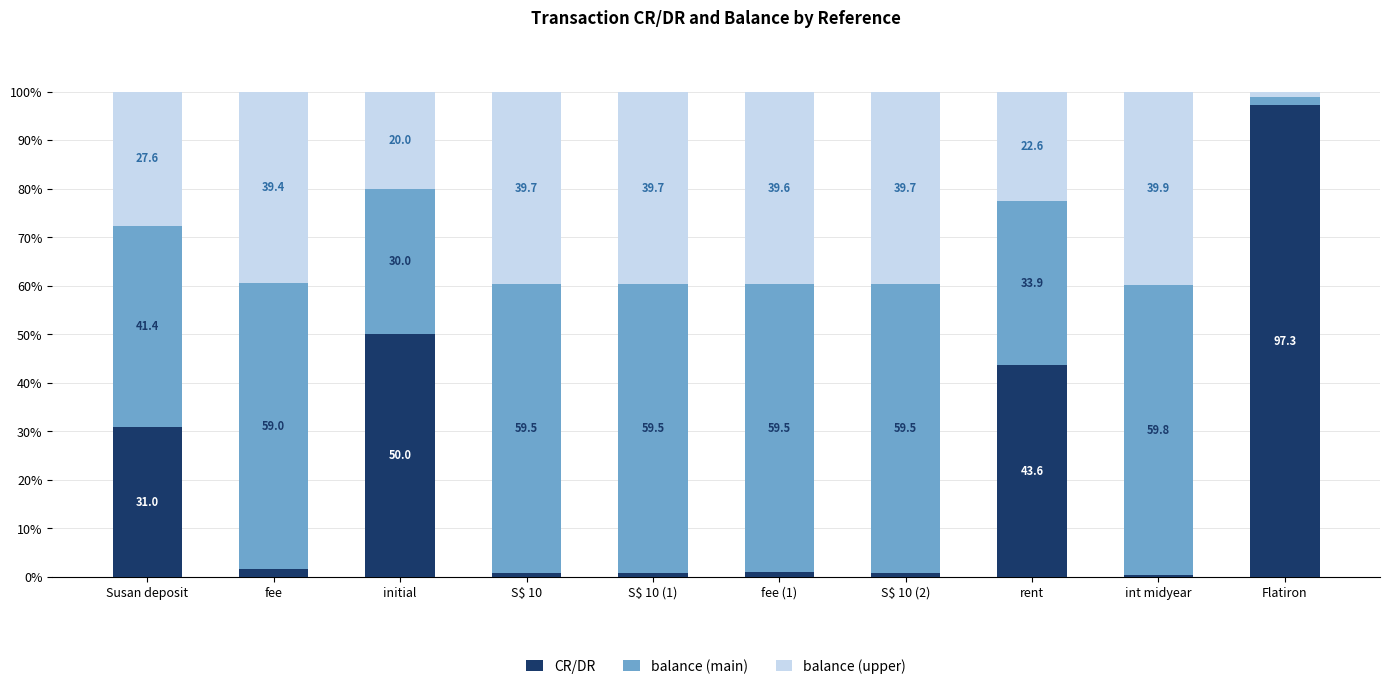

What is the difference between the second highest and minimum values in the CR/DR series?

49.6